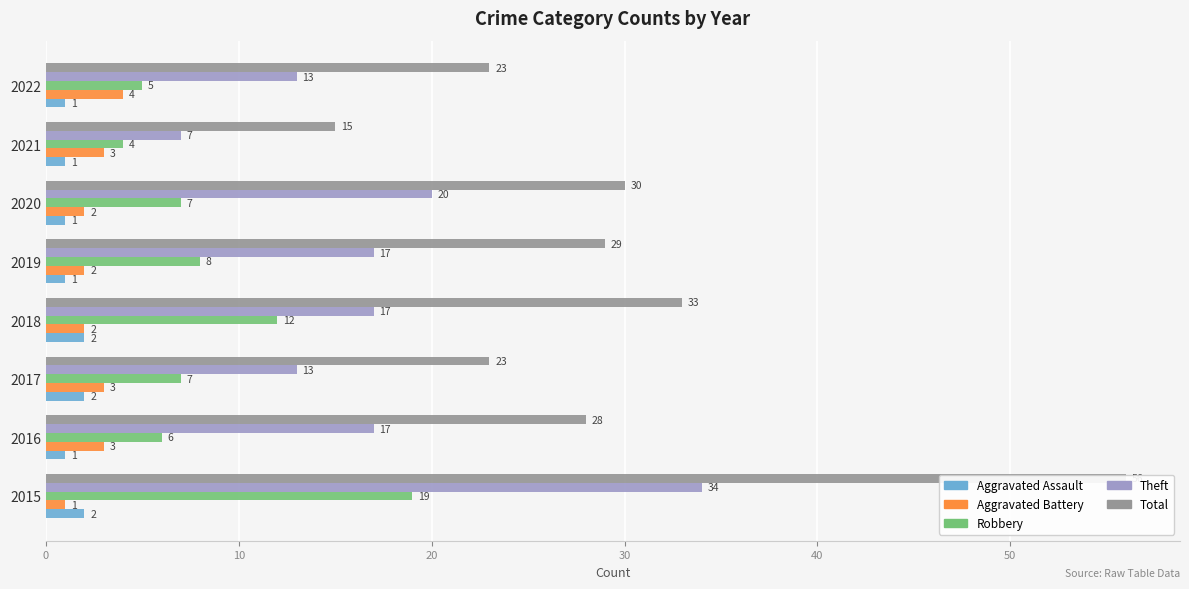

What is the difference between the maximum and minimum values in the Theft series?

27